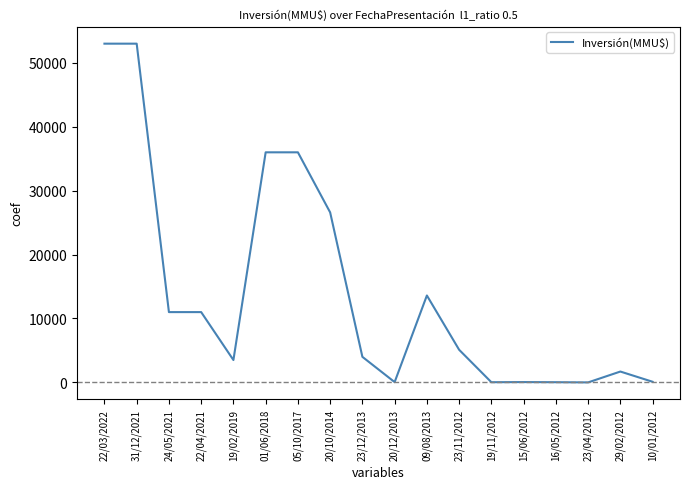

The value at 20/10/2014 is 7306. True or false?

False